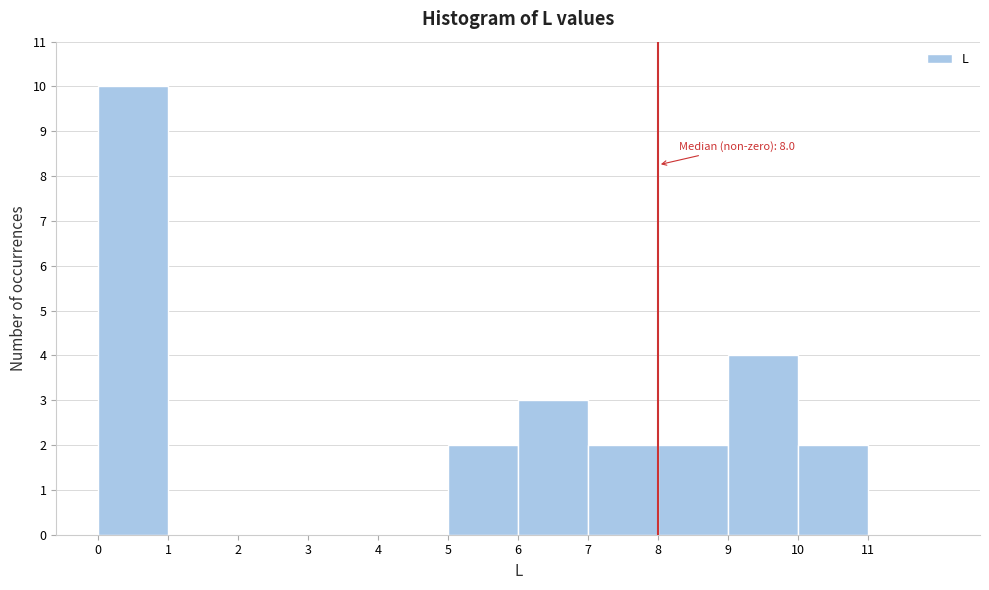

Over which range of the x-axis is the bar tallest?

0 to 1